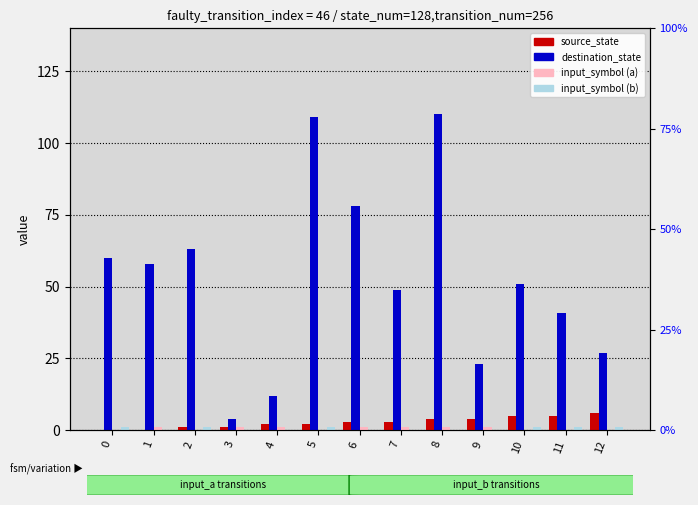

How many bars are there in each group?

4